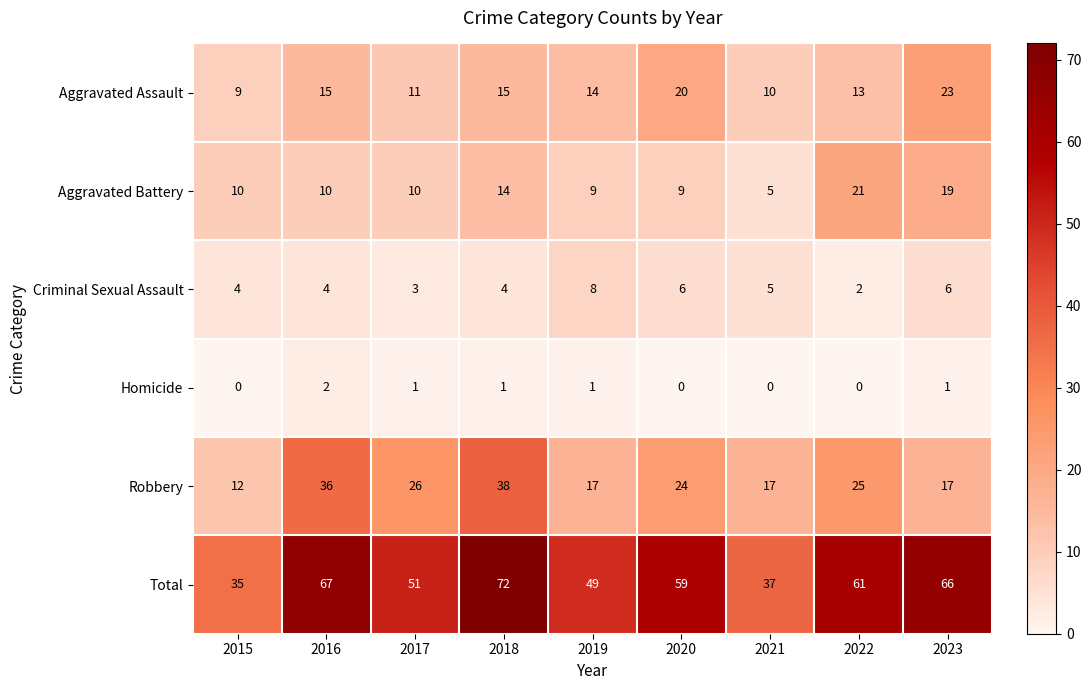

Where does the Aggravated Assault series first go above 14?

2016